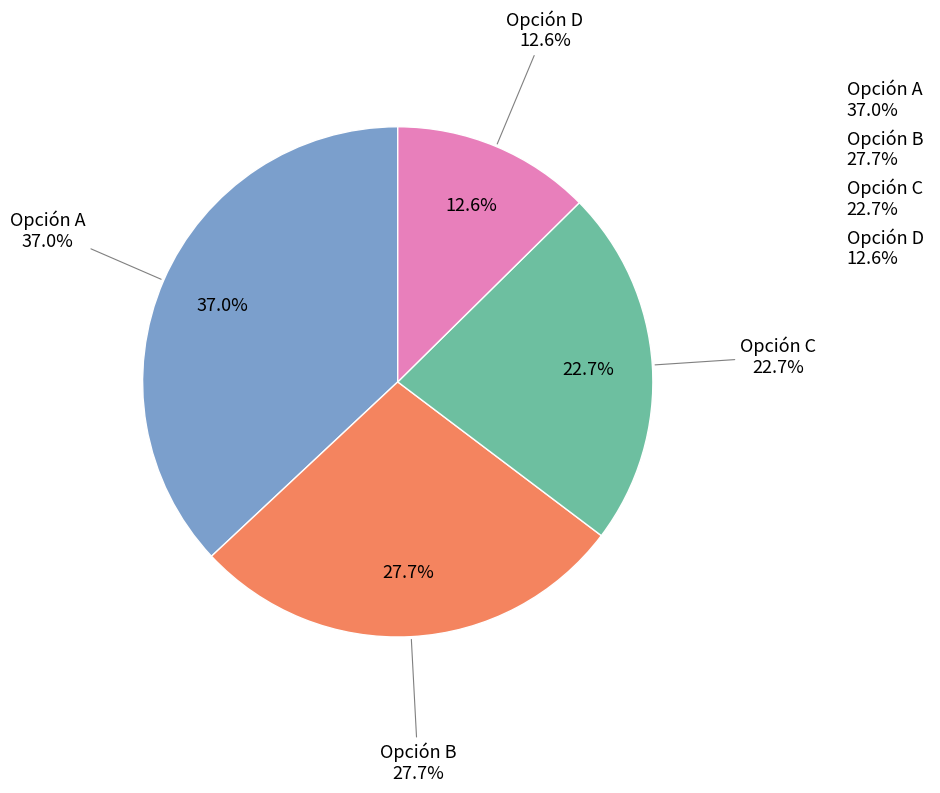

To the nearest percent, what is the difference between the largest and smallest slice percentages?

24%